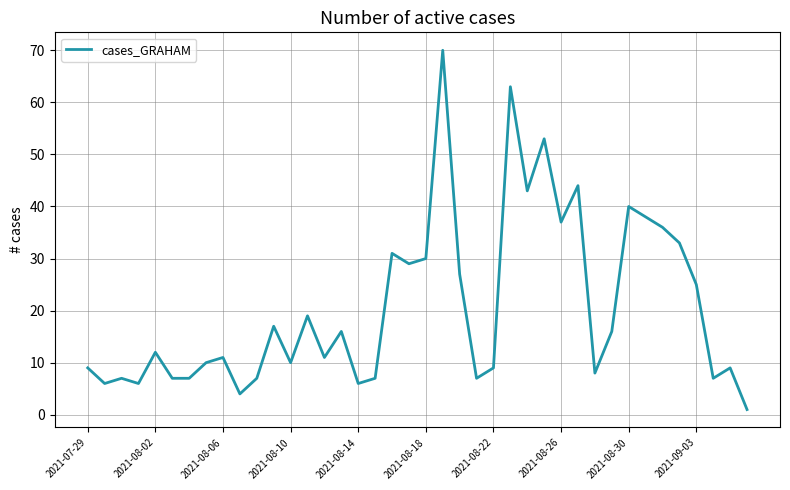

What is the maximum value shown in the chart?

70